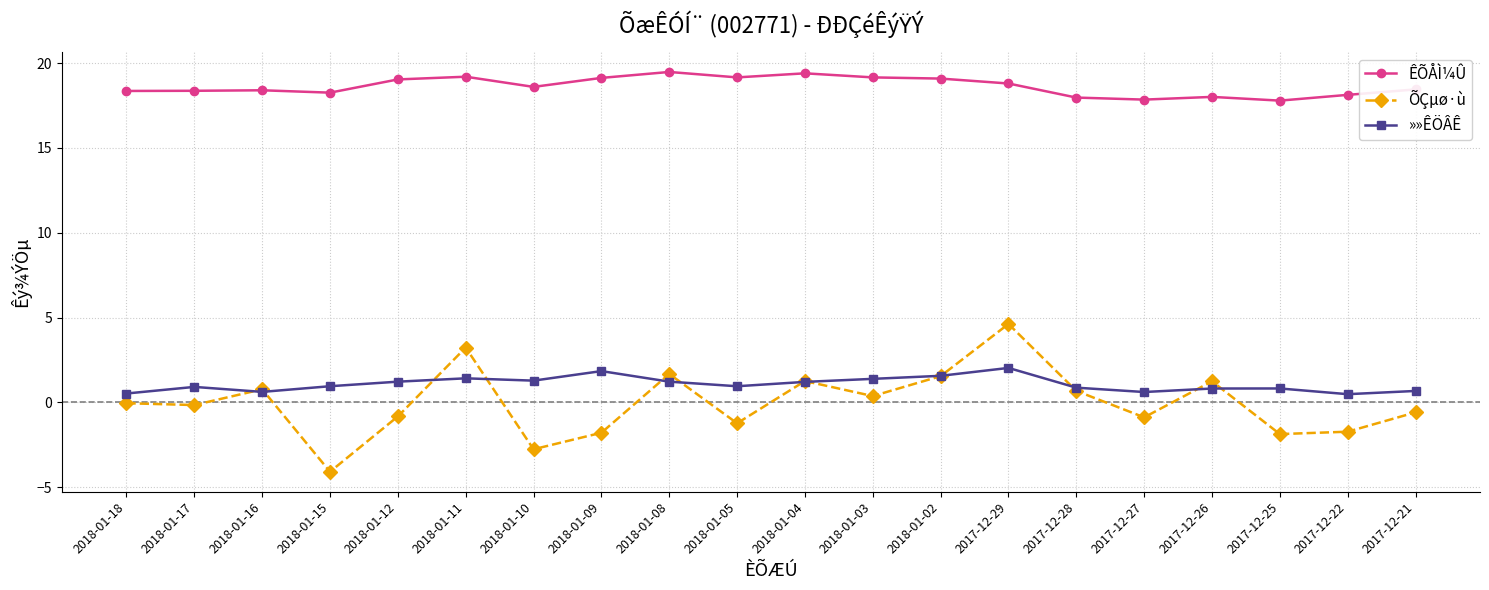

True or false: ÊÕÅÌ¼Û and ÕÇµø·ù intersect in this chart.

False